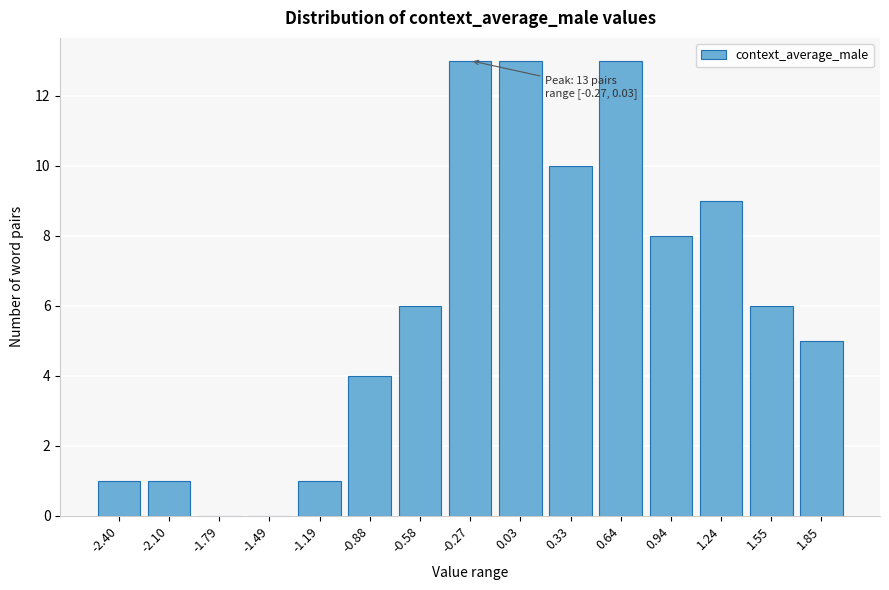

Reading left to right, extract all data points from this chart.

-2.40=1	-2.10=1	-1.79=0	-1.49=0	-1.19=1	-0.88=4	-0.58=6	-0.27=13	0.03=13	0.33=10	0.64=13	0.94=8	1.24=9	1.55=6	1.85=5